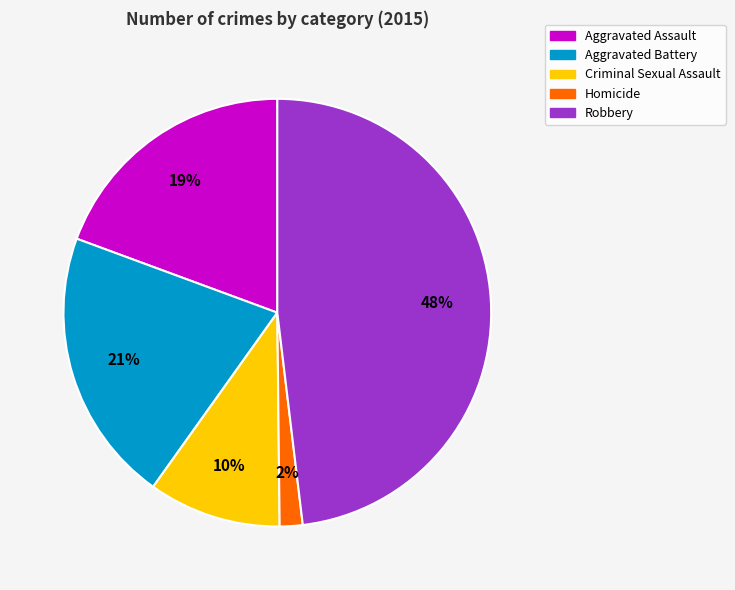

What is the largest slice in the pie chart?

Robbery